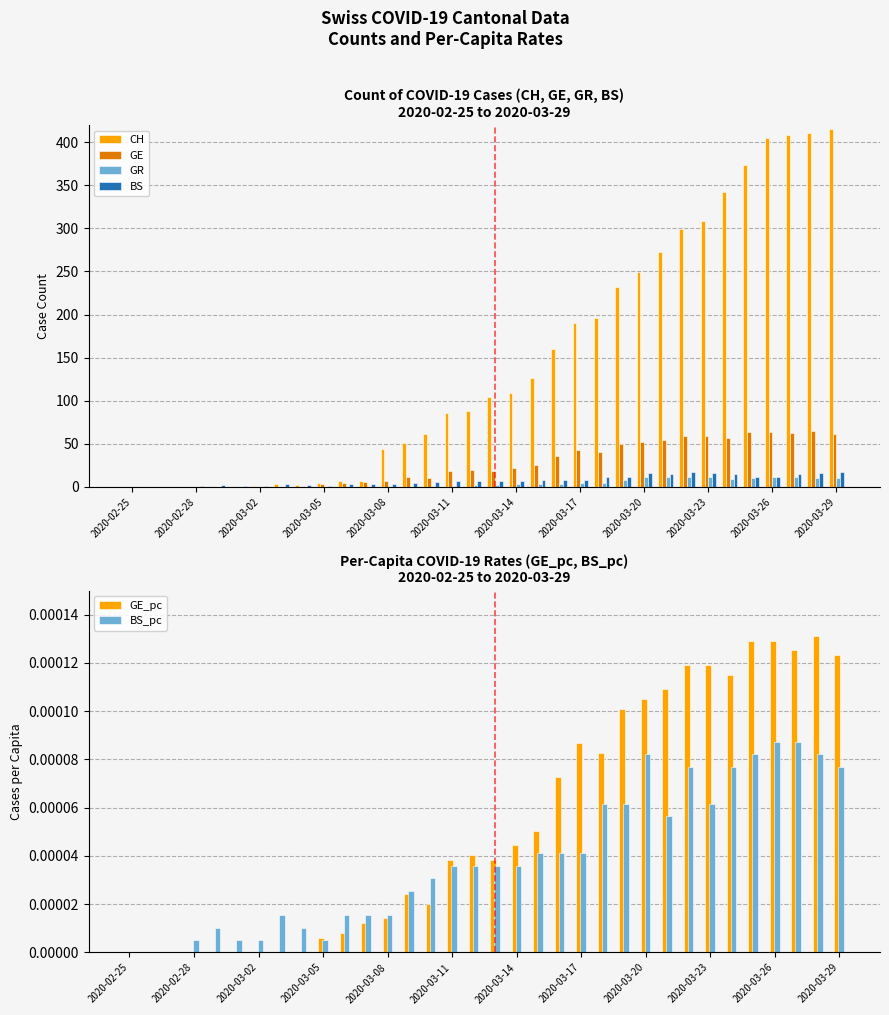

At which label does BS_pc reach its minimum?

2020-02-25